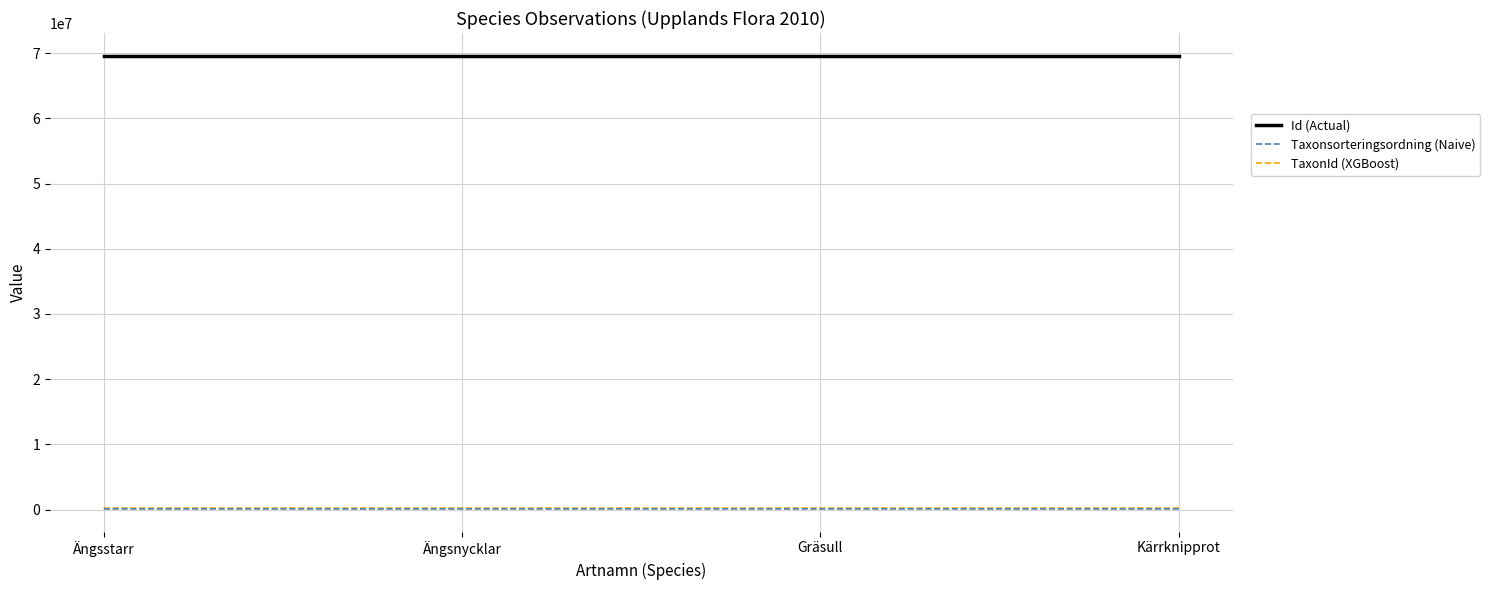

What is the total value across all series at Ängsstarr?

69938284